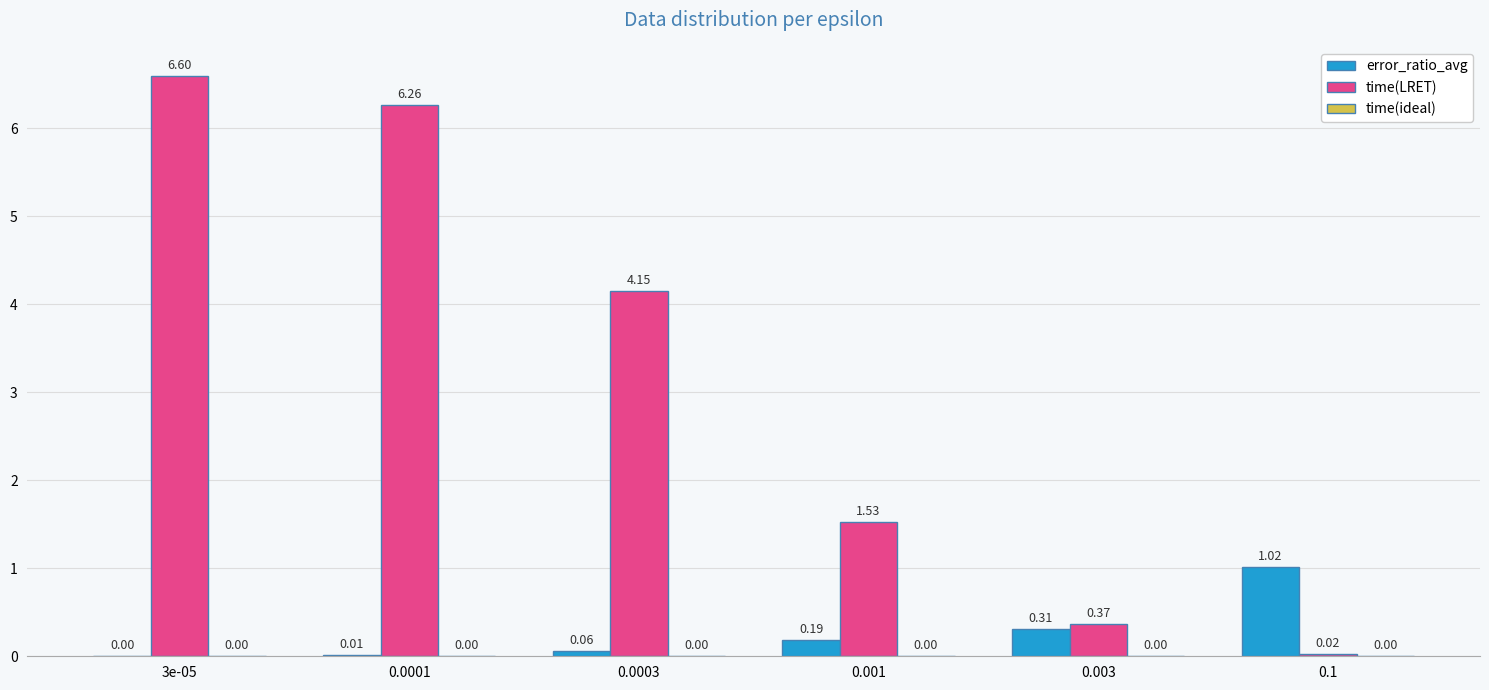

At which category does the chart reach its peak across all series?

3e-05